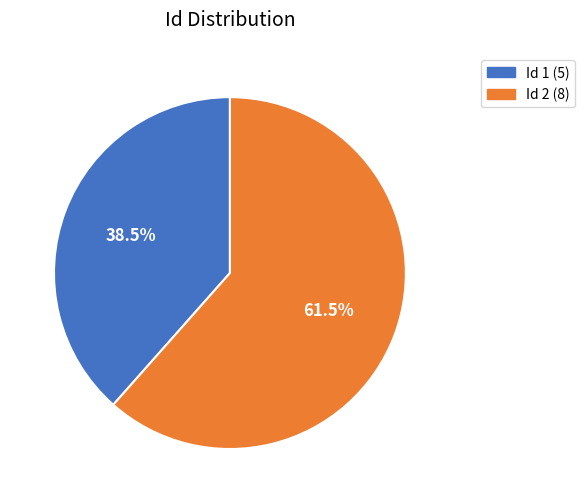

Does any single category account for the majority?

Yes